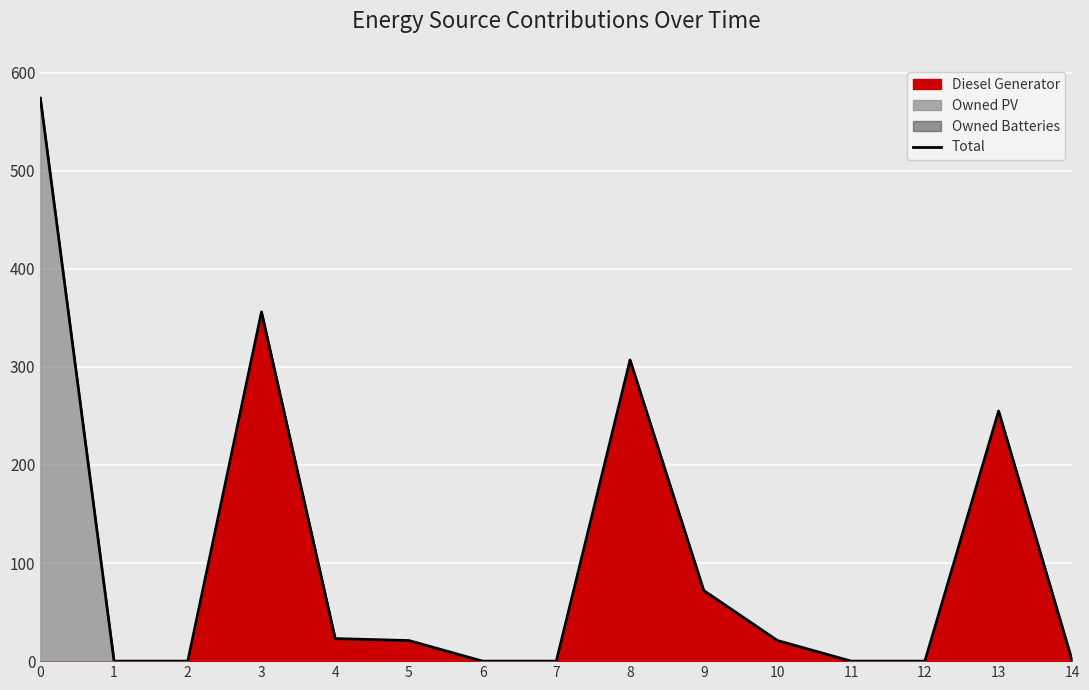

Reading right to left, extract all data points from this chart.

14=0	13=255	12=0	11=0	10=21	9=72	8=307	7=0	6=0	5=21	4=23	3=356	2=0	1=0	0=574